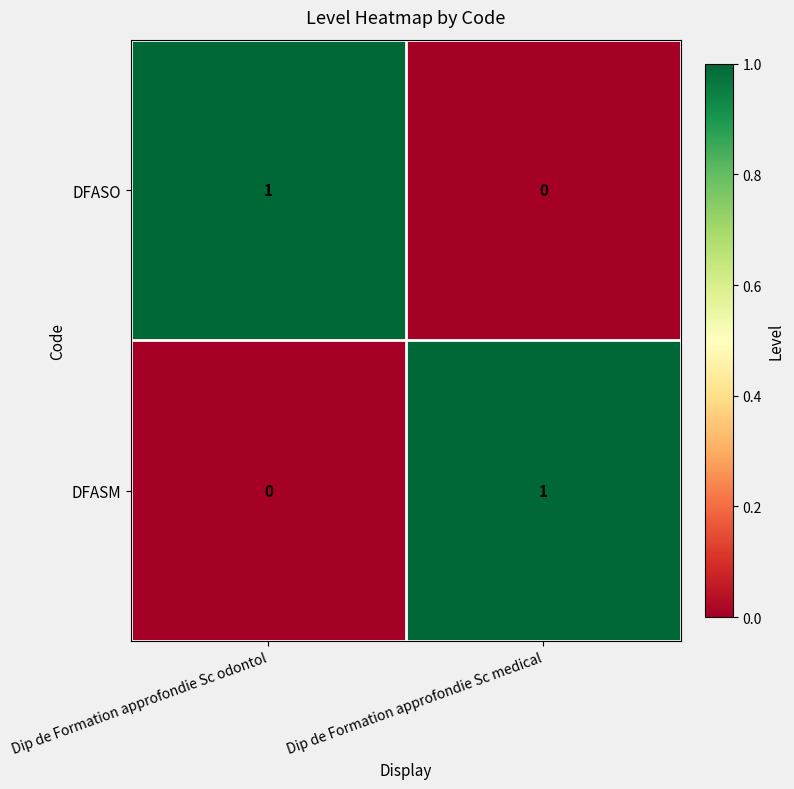

What is the total value across all series at Dip de Formation approfondie Sc medical?

1